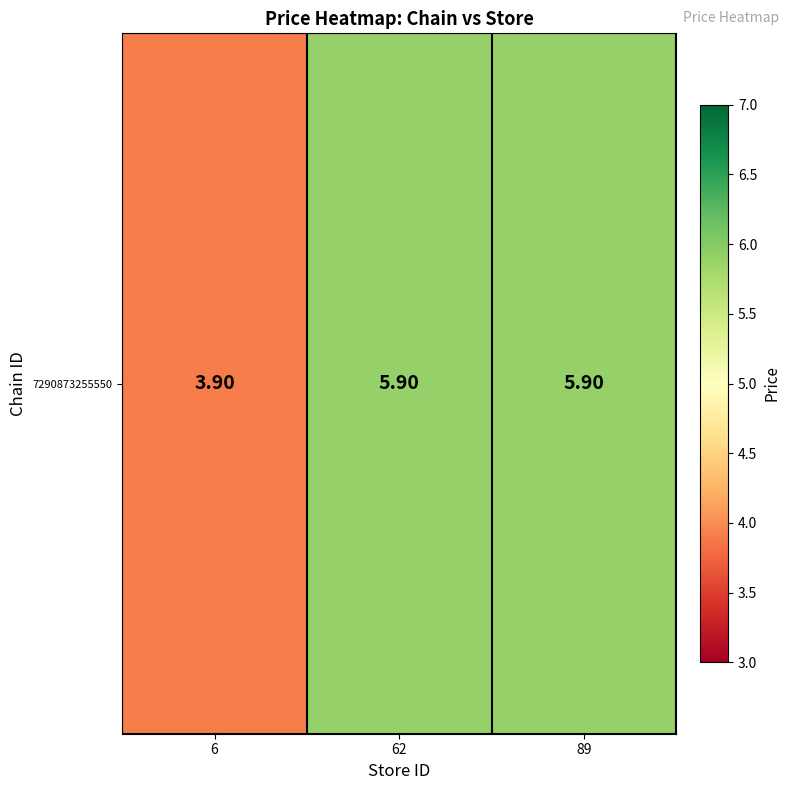

What is the sum of all values?

15.7